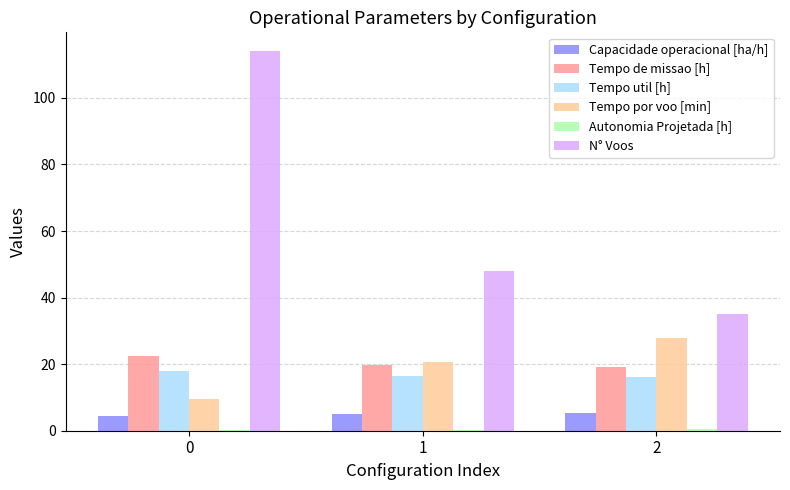

Which series changed the most between 0 and 1?

N° Voos